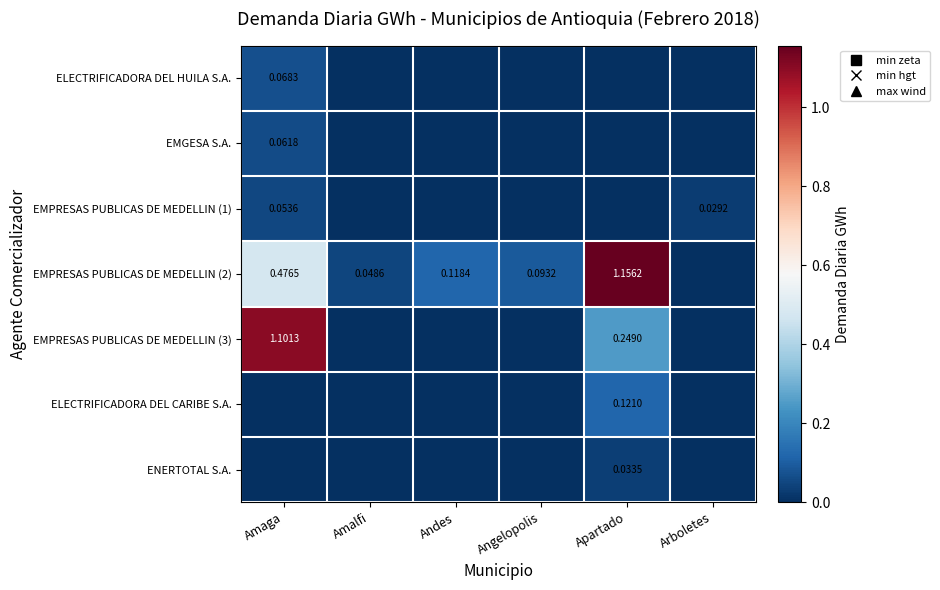

The value of EMPRESAS PUBLICAS DE MEDELLIN (3) at Arboletes is -0.7. True or false?

False